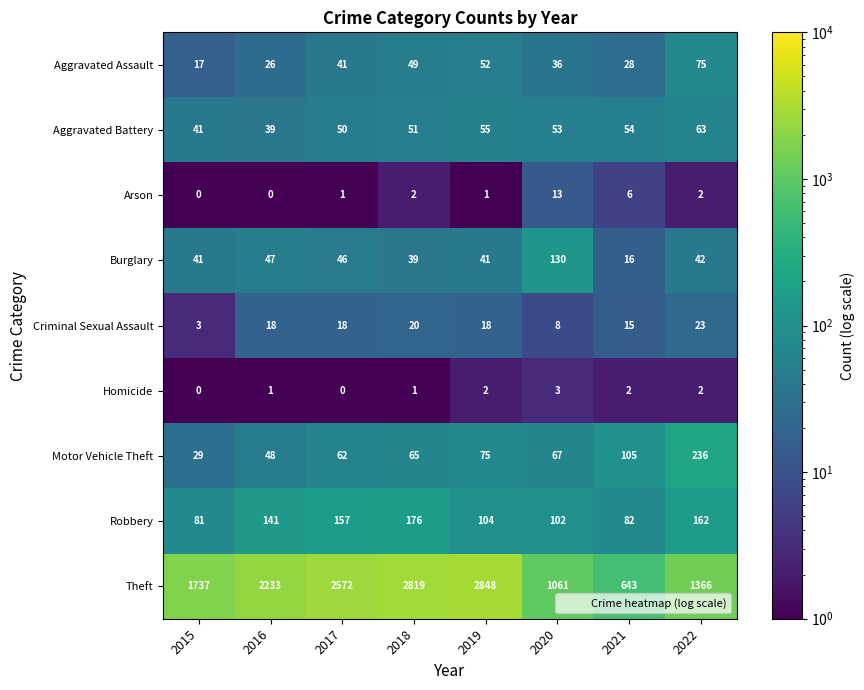

At how many categories does at least one series exceed 855?

7